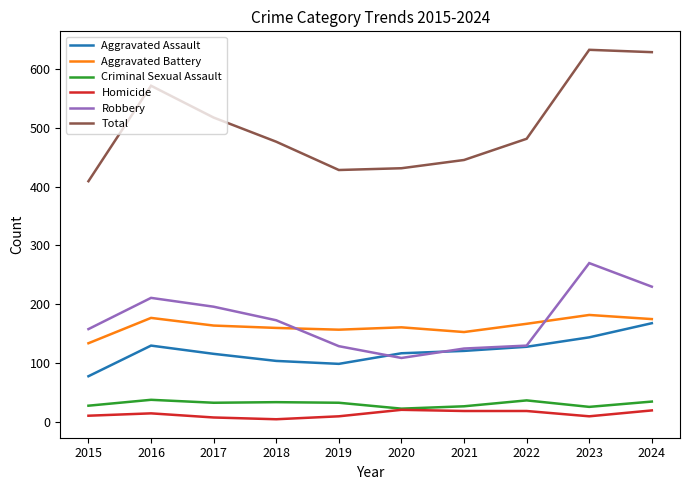

What is the difference between the highest and lowest values at 2021?

426